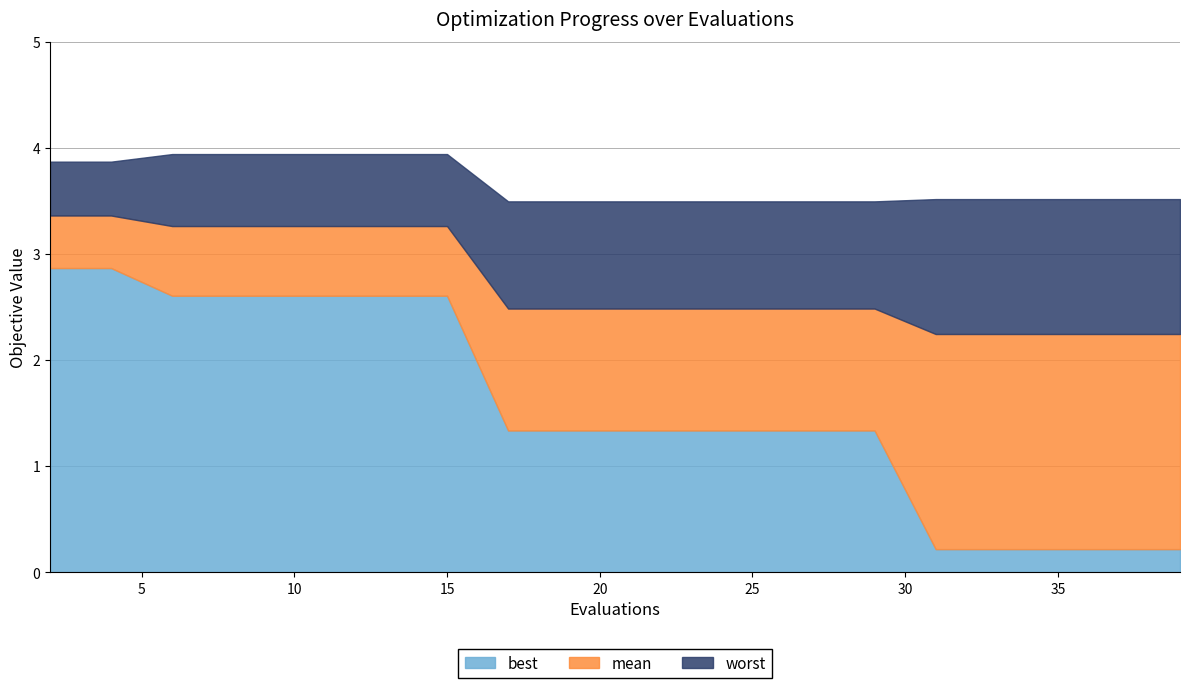

Which category has the lowest value in the worst series?

17